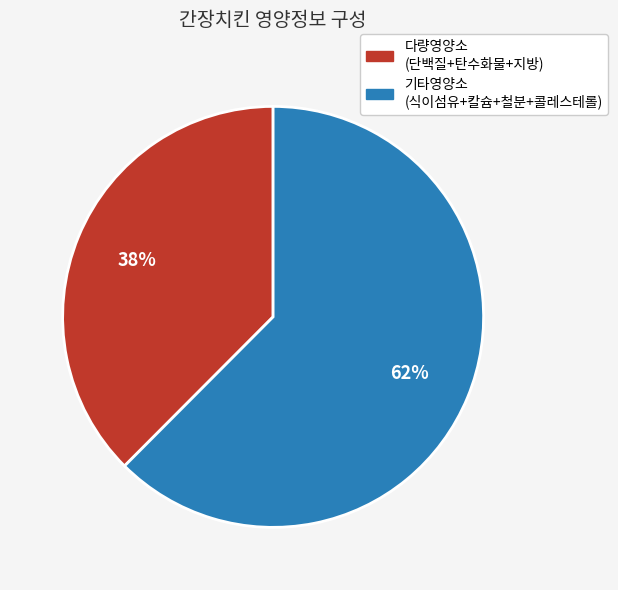

To the nearest percent, what is the average slice percentage?

50%